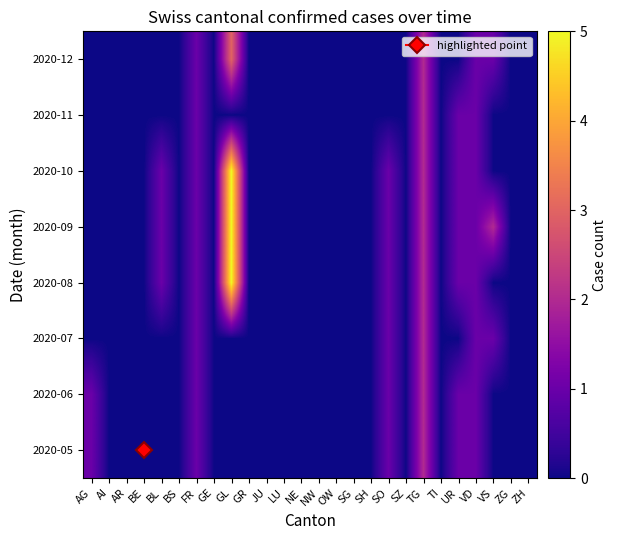

List the series in order of their peak value, highest first.

2020-08, 2020-09, 2020-10, 2020-12, 2020-05, 2020-06, 2020-07, 2020-11